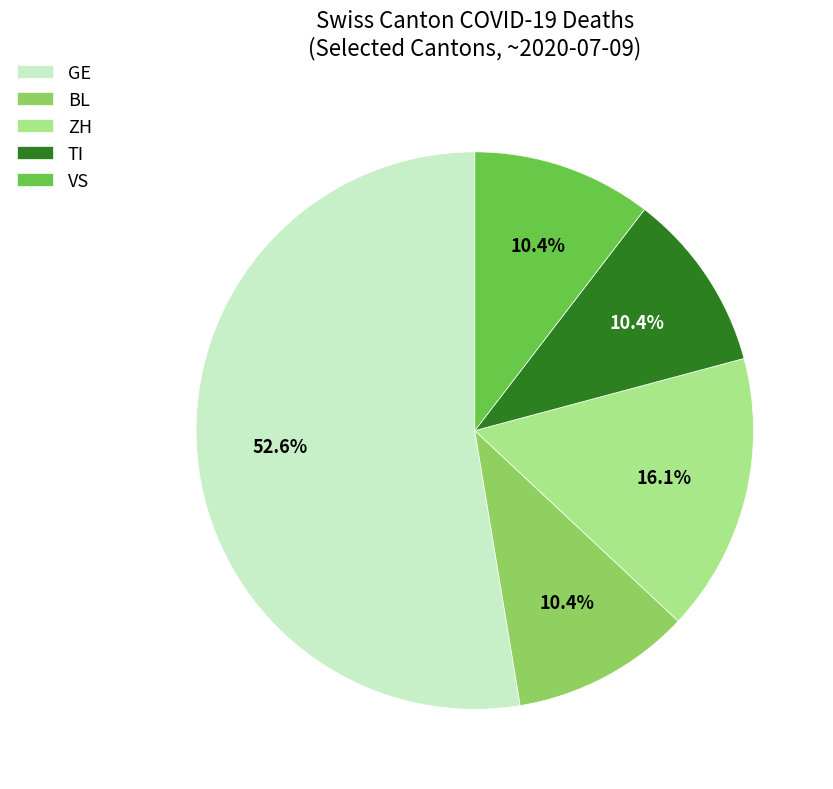

Is there any slice that represents more than half of the pie?

Yes